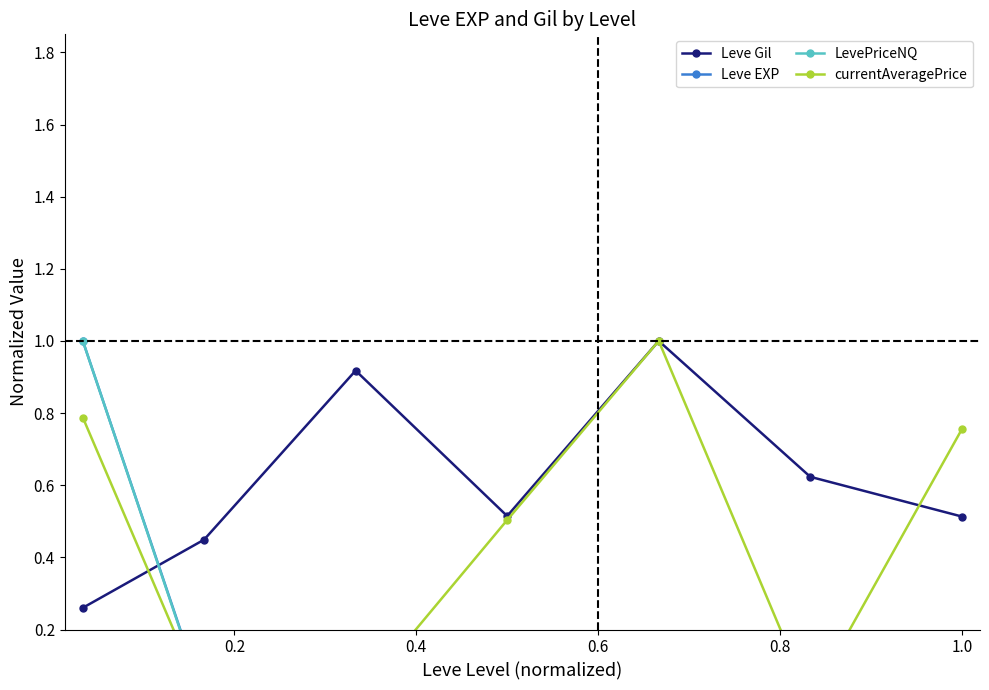

What is the average value of the Leve EXP series?

0.2